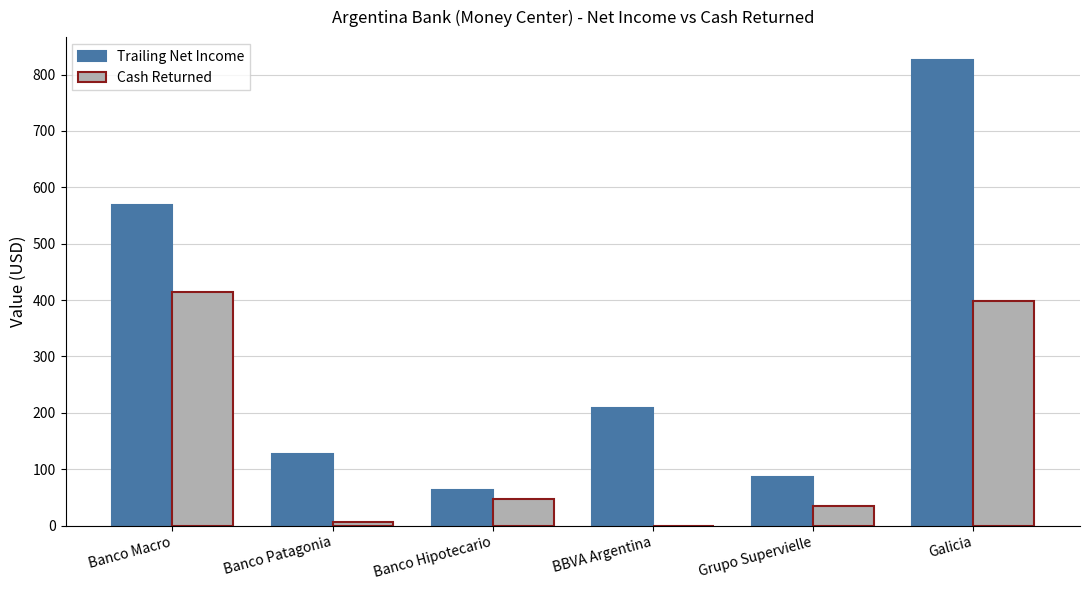

Is the value of Cash Returned at Banco Macro greater than the value of Trailing Net Income at Banco Patagonia?

Yes